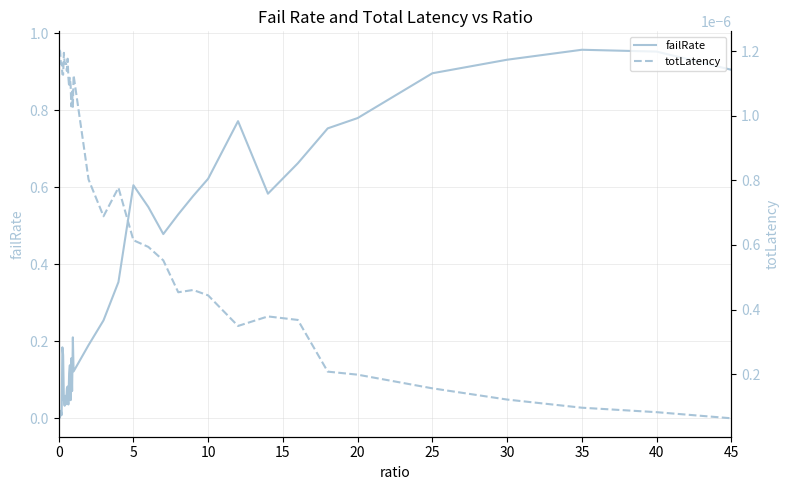

The failRate series shows 1.5 at 25. True or false?

False